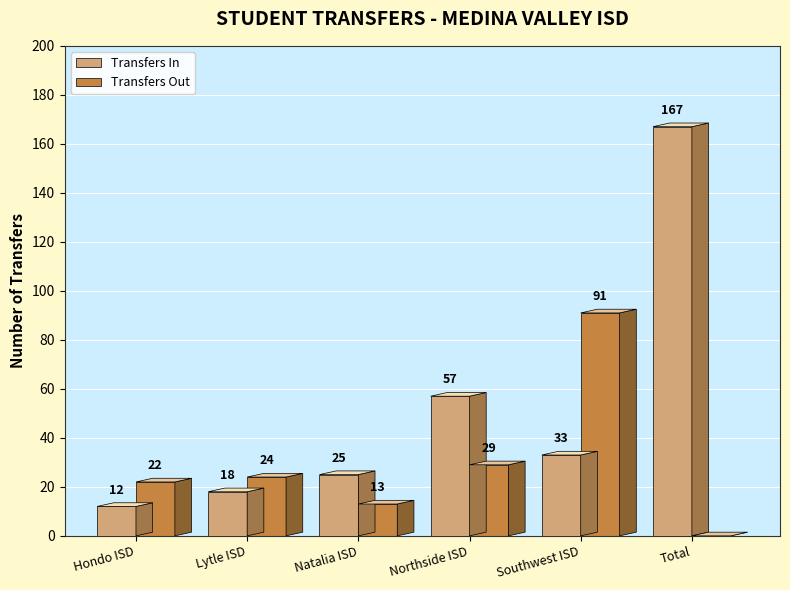

How many data points does each series have?

6